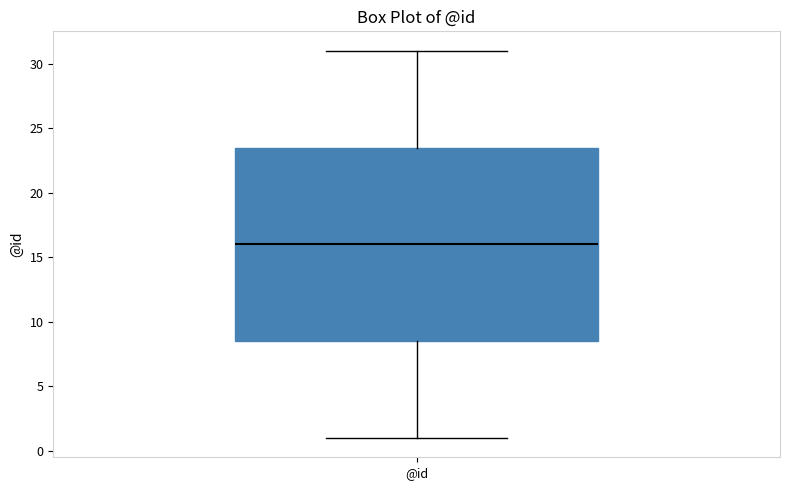

Transcribe this box plot: give where the median line is, the range the box spans, and where the two whiskers end, as read against the y-axis. The values are not printed on the chart, so give them approximately, as read against the axis.

median 16.0, box 8.5 to 23.5, whiskers 1.0 to 31.0